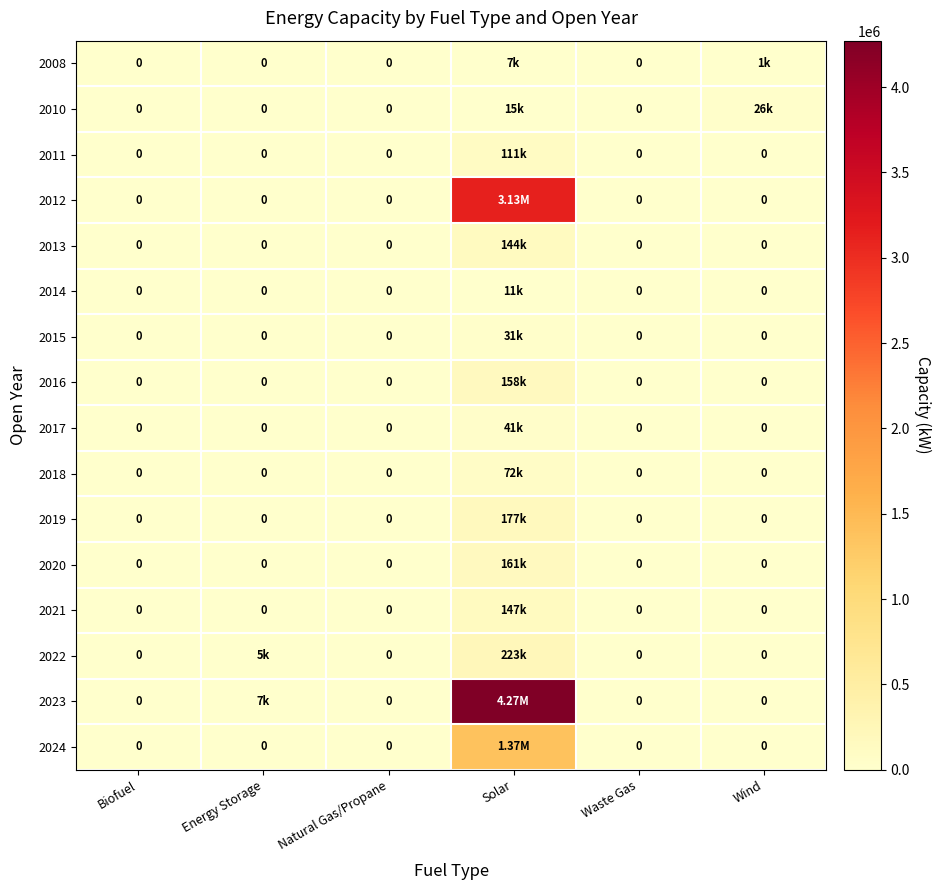

Which has a higher value, Solar or Waste Gas?

Solar